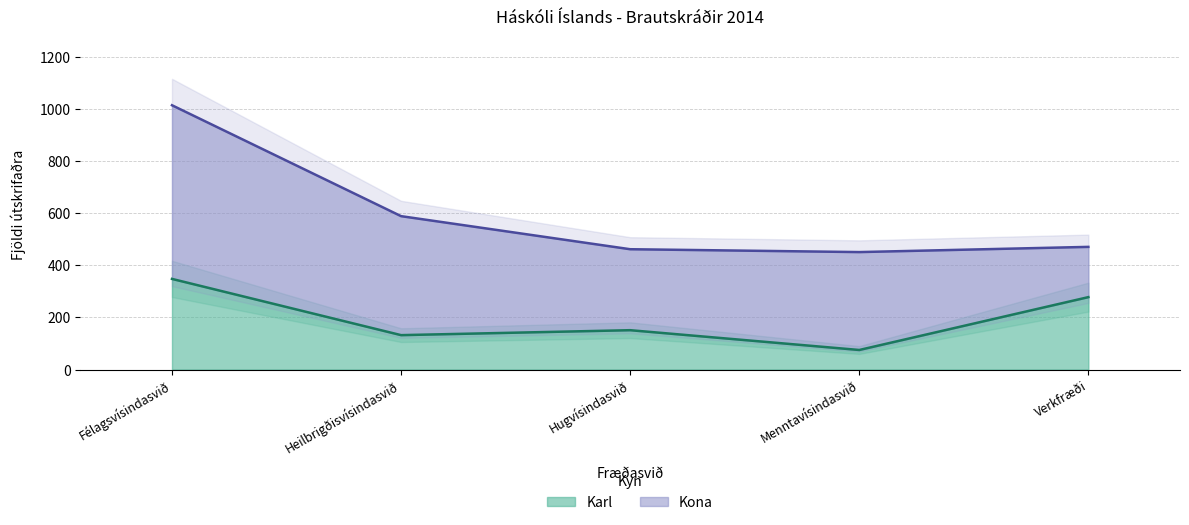

What is the maximum value shown in the chart?

348